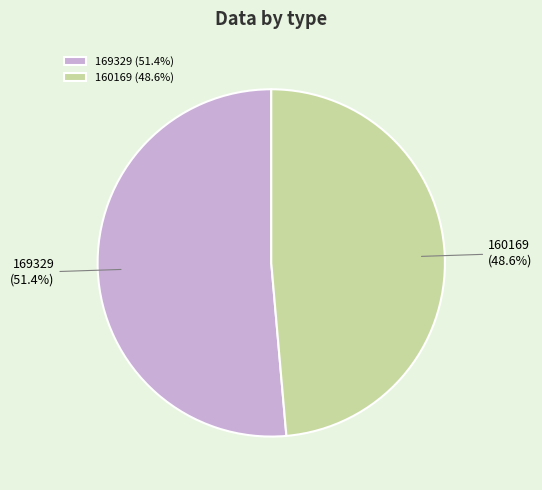

What percentage is the 169329 slice, to the nearest percent?

51%